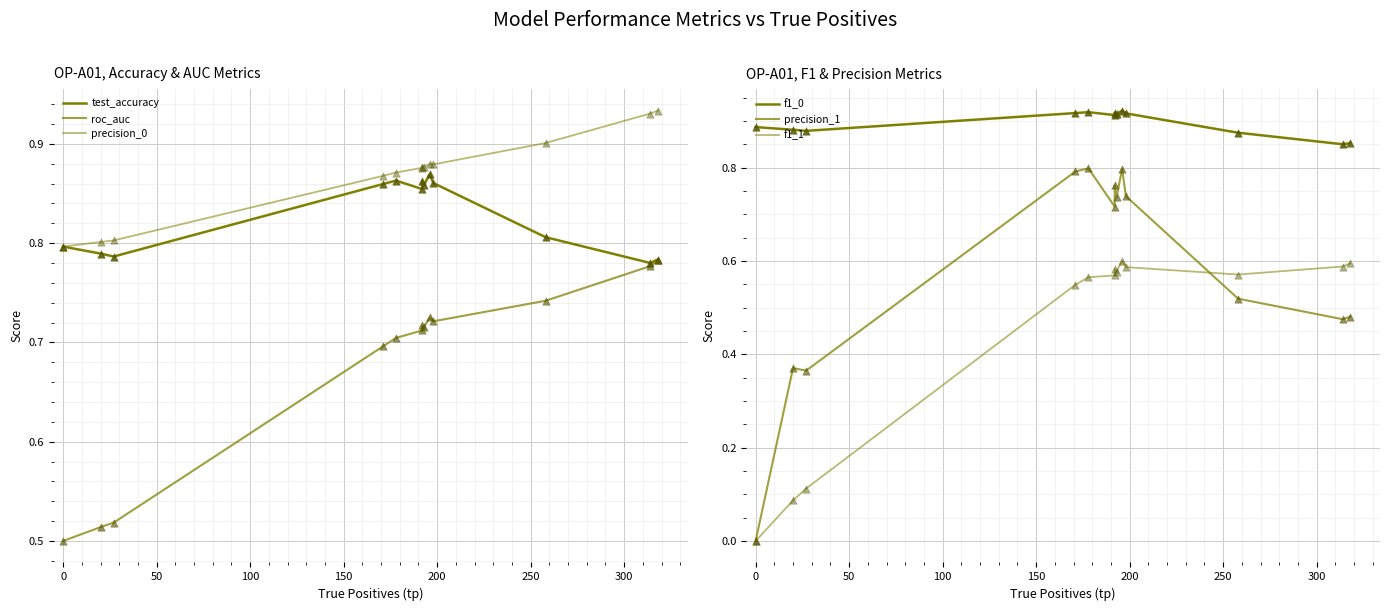

Which series reaches the minimum Y coordinate?

precision_1